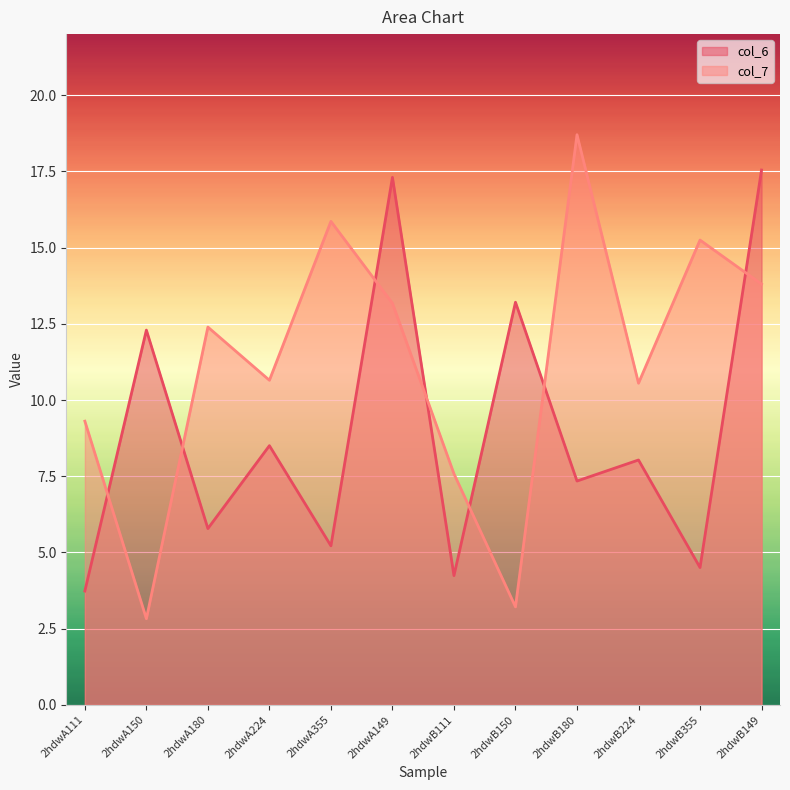

What position from the left is 2hdwA355?

5